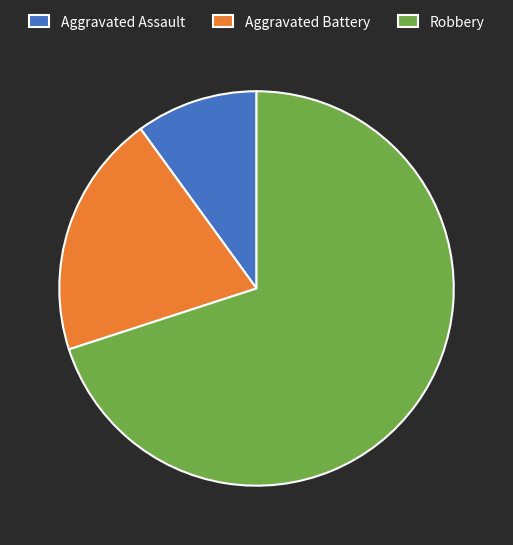

Between Aggravated Battery and Robbery, which is larger?

Robbery